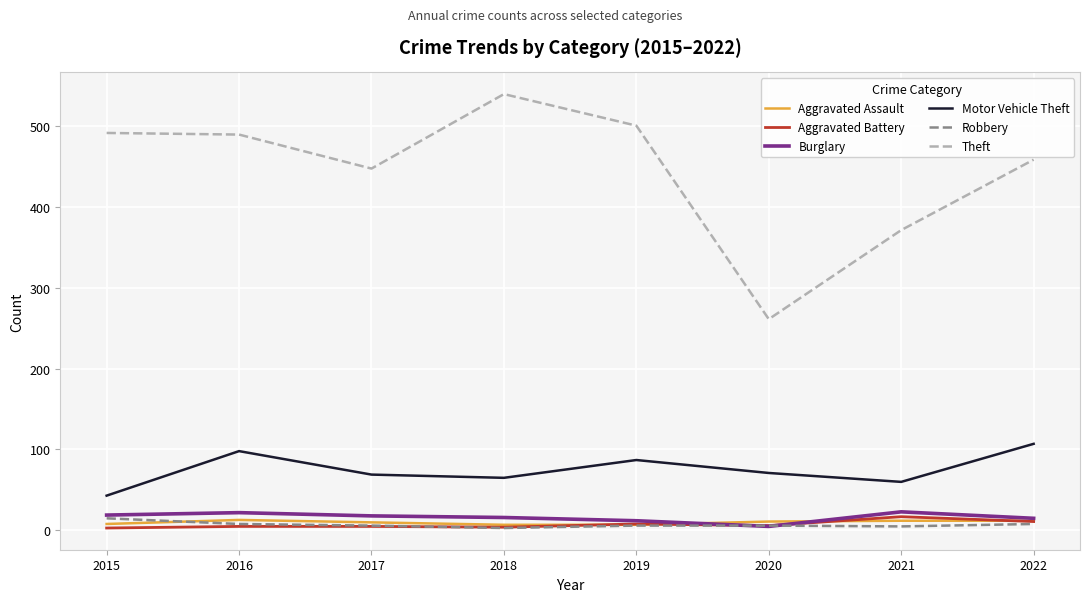

Is the value of Theft at 2020 greater than the value of Aggravated Assault at 2019?

Yes